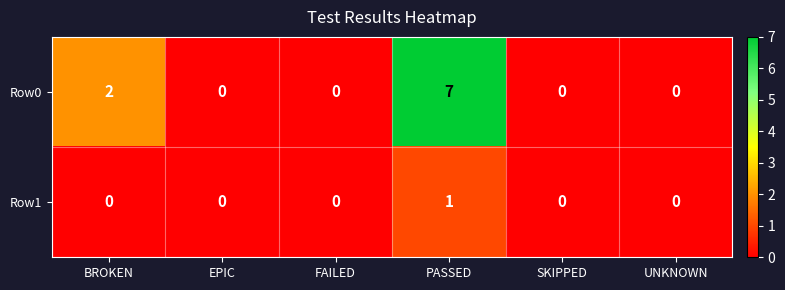

Rank the series by their average value, from highest to lowest.

Row0, Row1